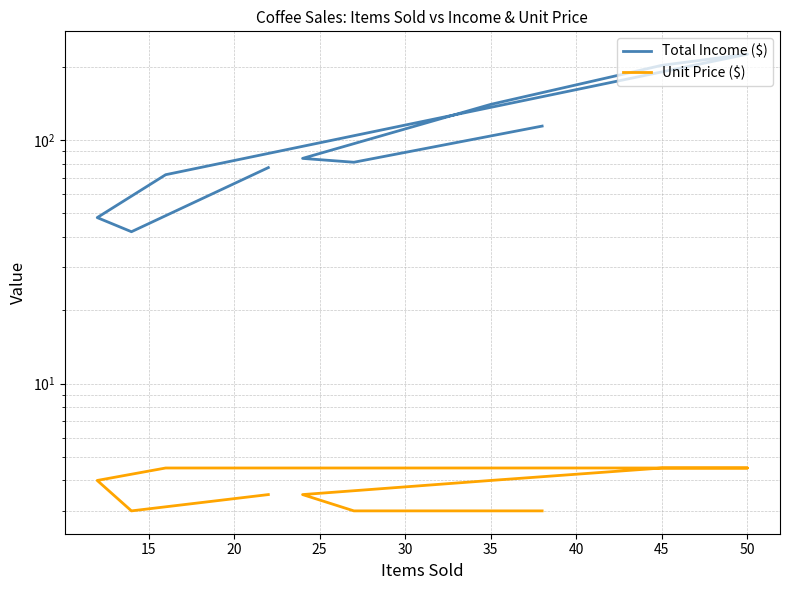

How many data points does each series have?

10